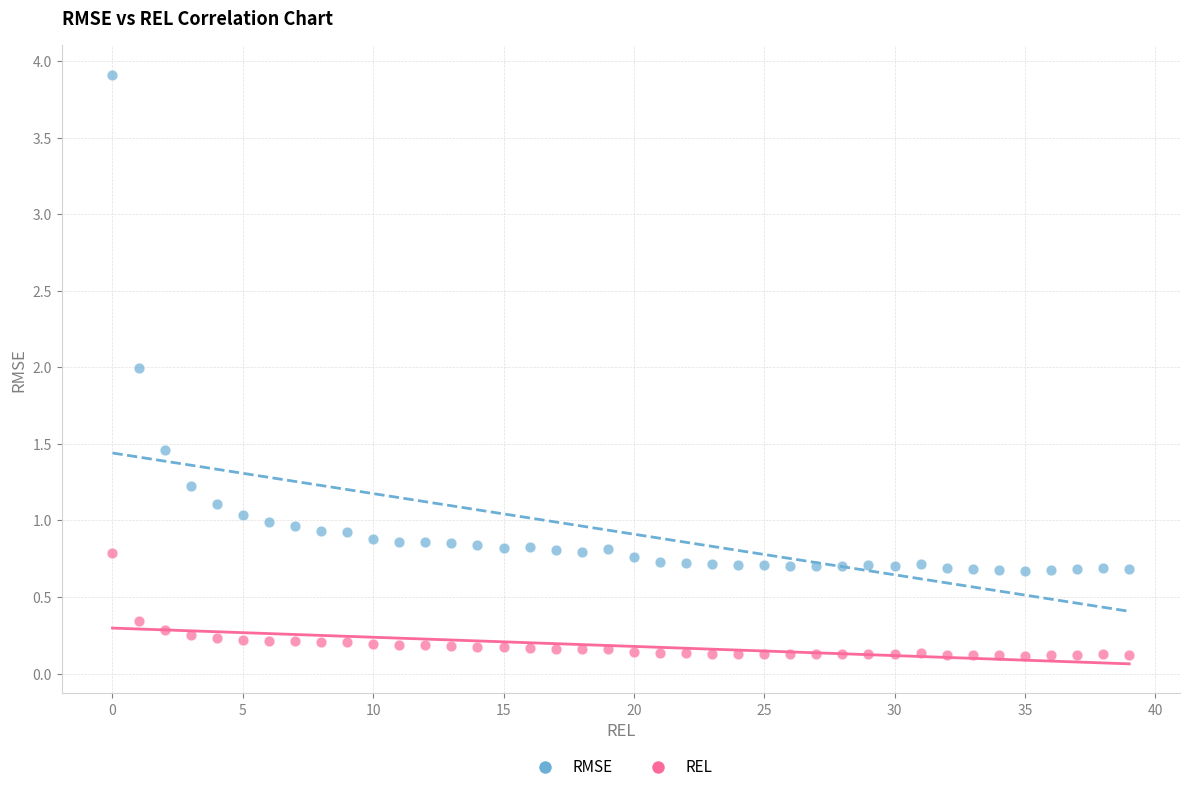

Which series has the largest Y range (max minus min)?

RMSE